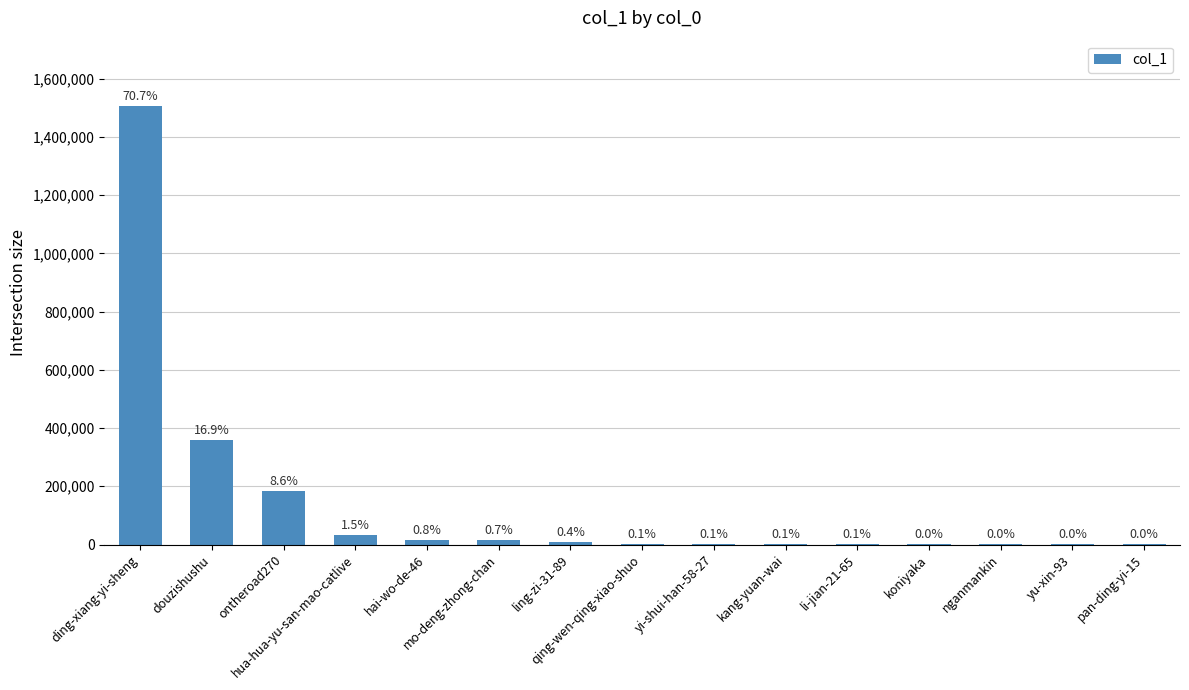

Reading right to left, list all the values displayed in this chart.

41	68	93	839	1266	2013	2623	2907	9010	13855	16127	32117	182562	359220	1504543